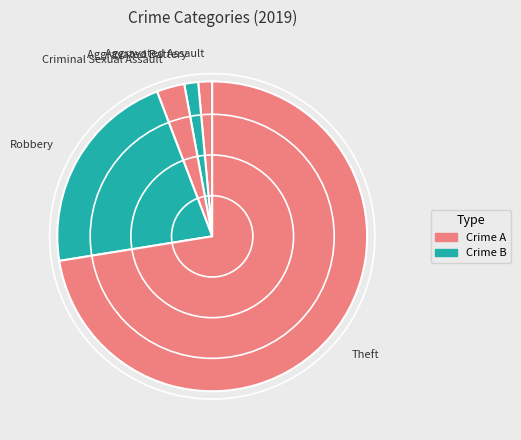

Between Theft and Aggravated Assault, which is larger?

Theft